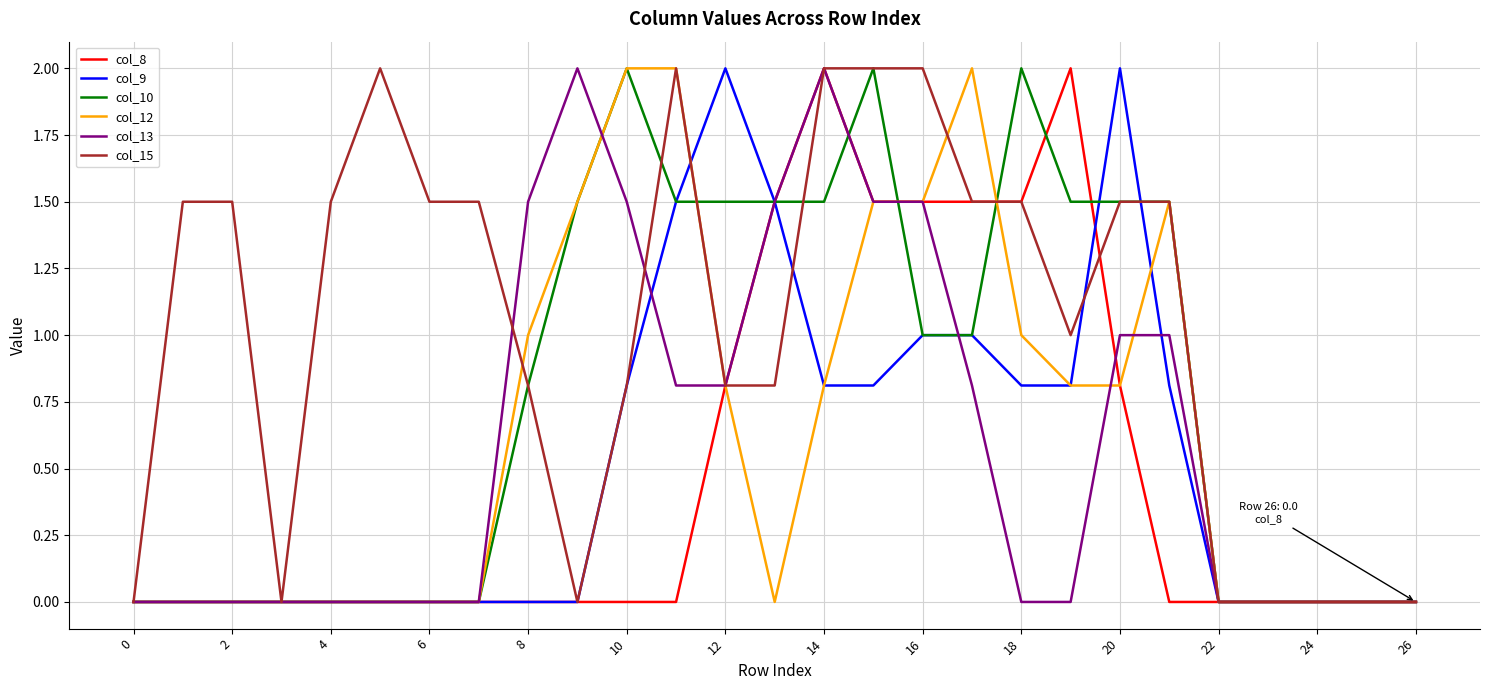

What is the maximum value for col_8?

2.0